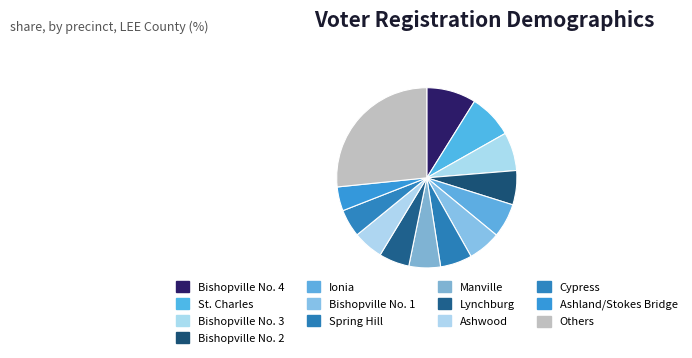

How many slices are in this pie chart?

13